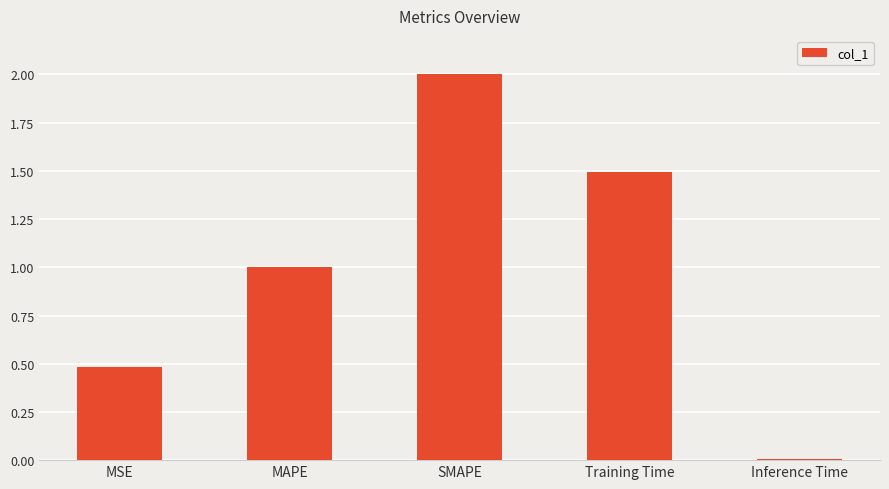

What is the label of the 3rd bar from the left?

SMAPE